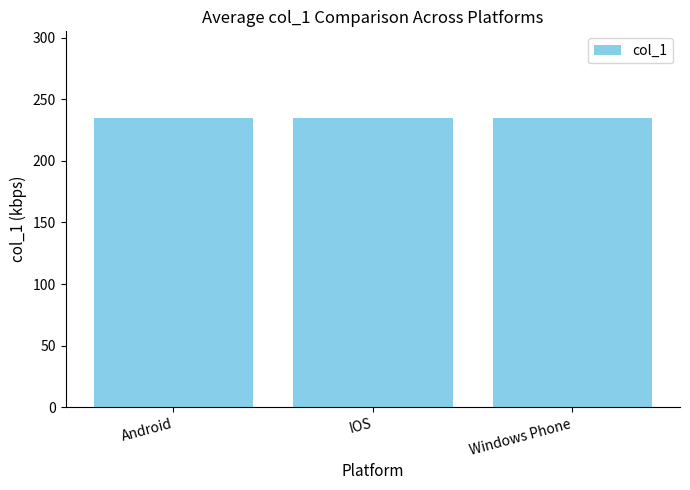

At which label is the value closest to 224?

IOS